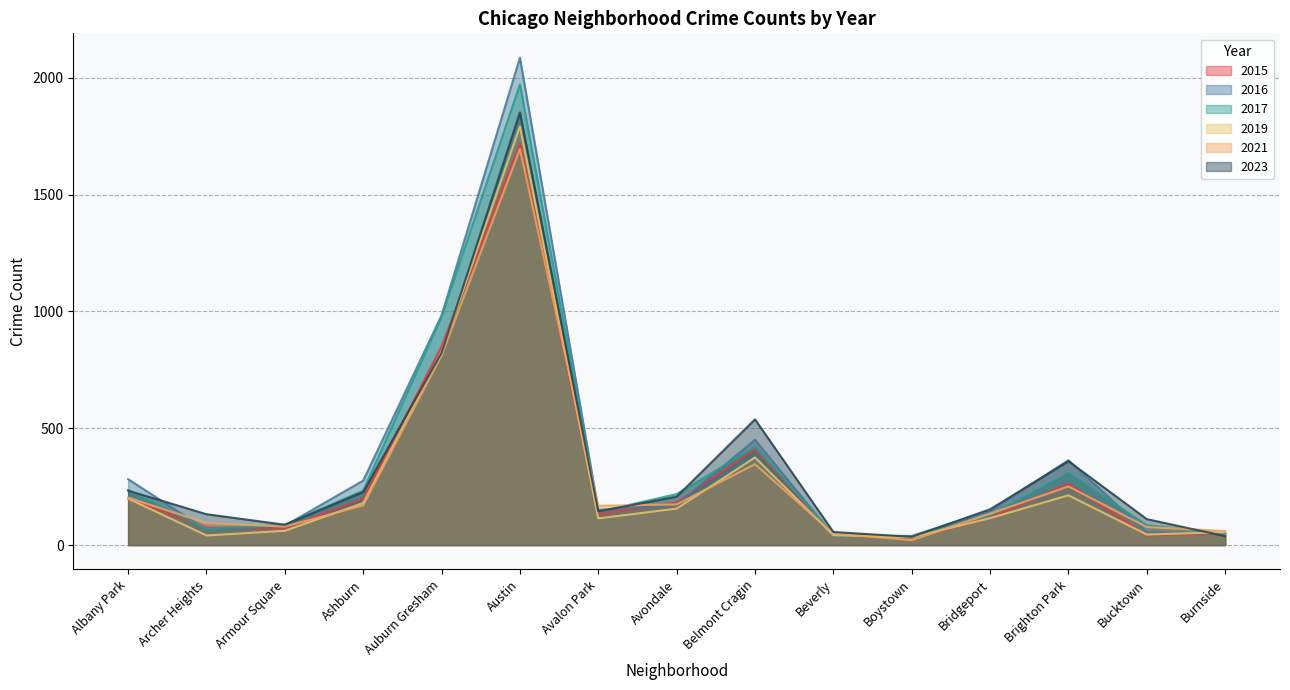

What is the maximum value shown in the chart?

2086